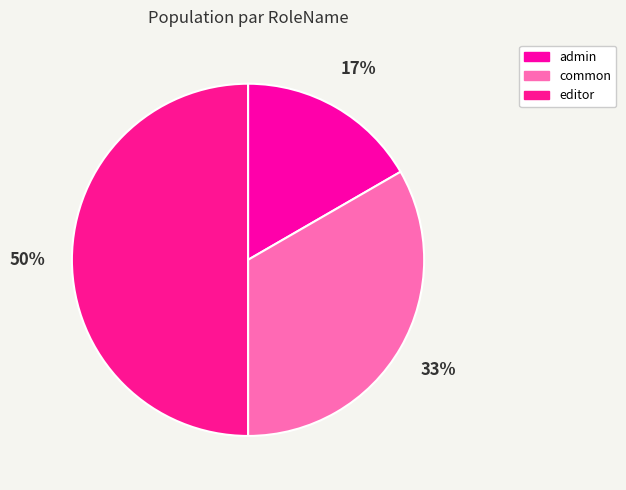

To the nearest percent, what is the average slice percentage?

33%